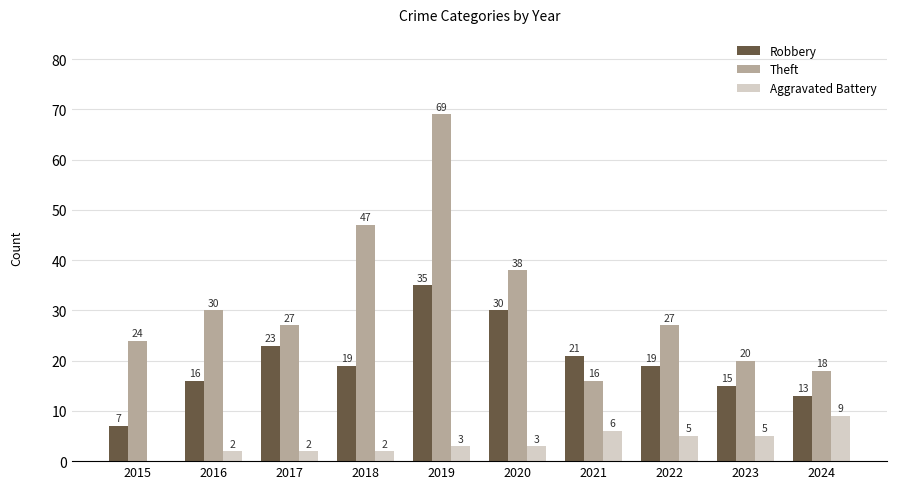

Where does the Theft series first go above 27?

2016